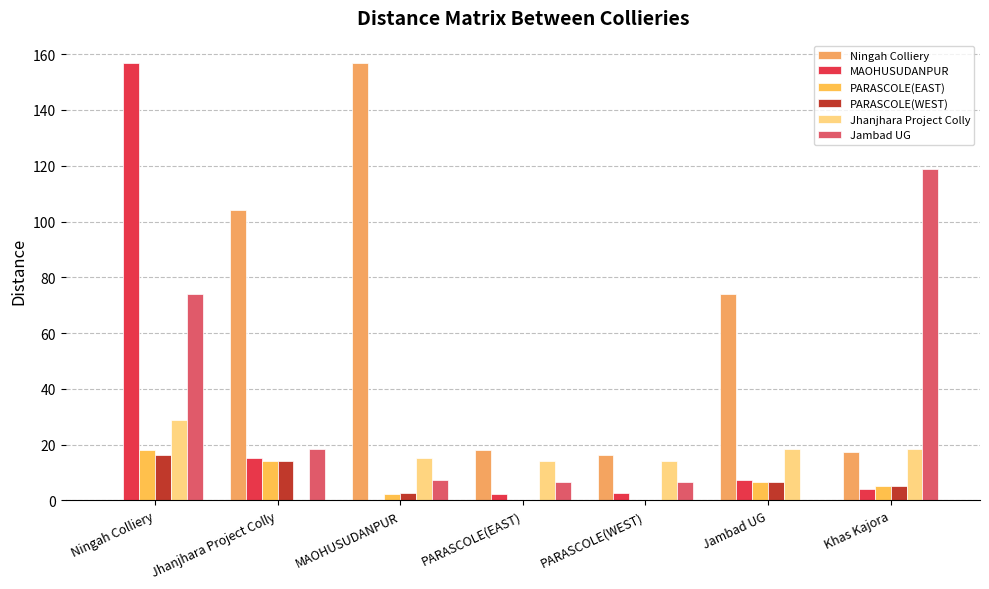

Which label corresponds to the largest value in the chart?

MAOHUSUDANPUR